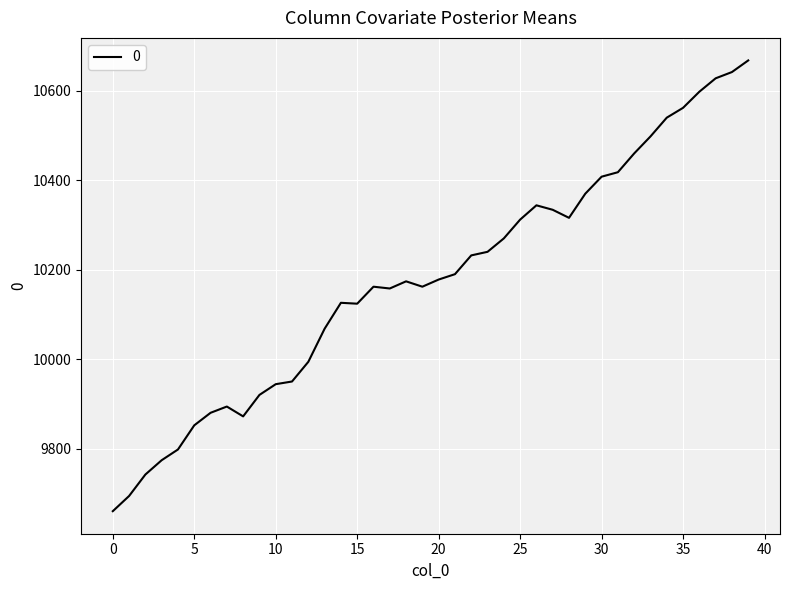

What is the greatest value displayed?

10668